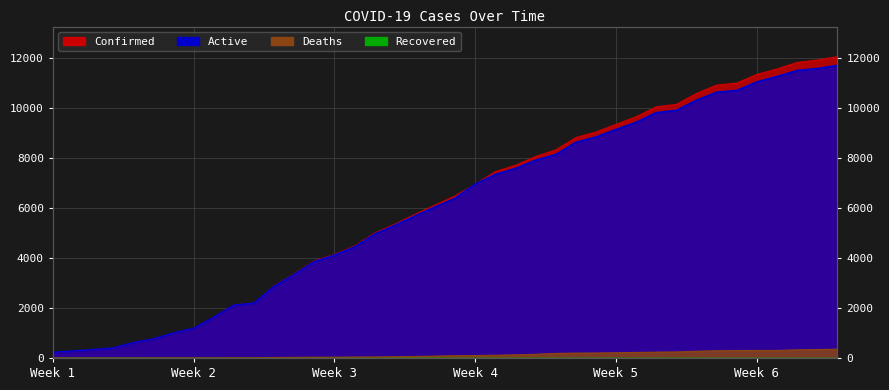

Rank the series at Week 4 from highest to lowest value.

Confirmed, Active, Deaths